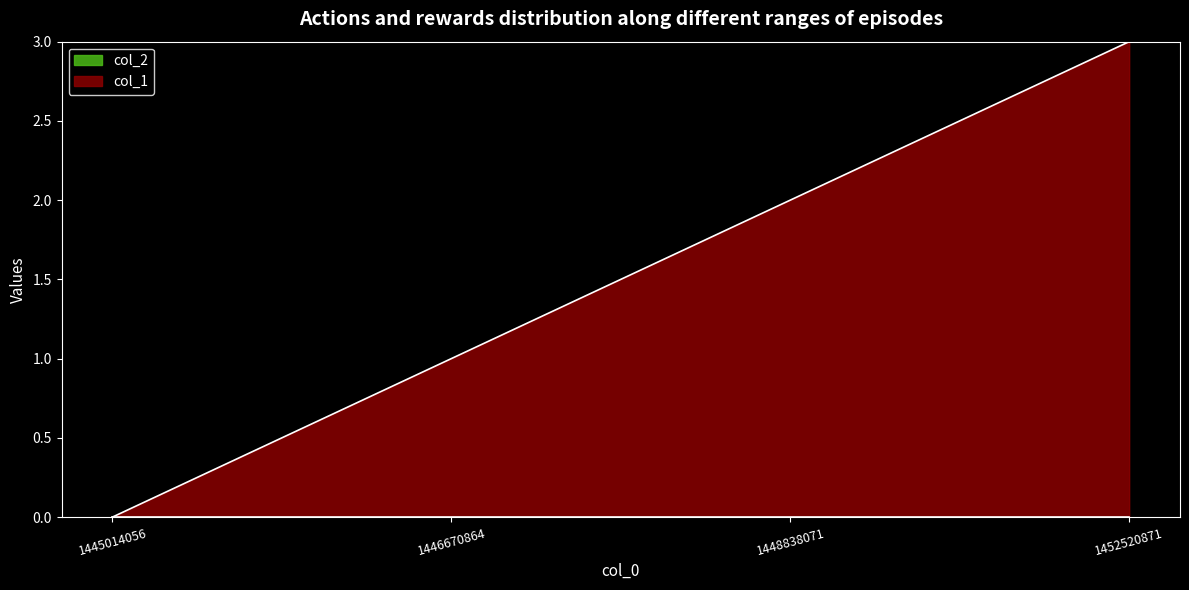

How many values are between 1 and 3?

3